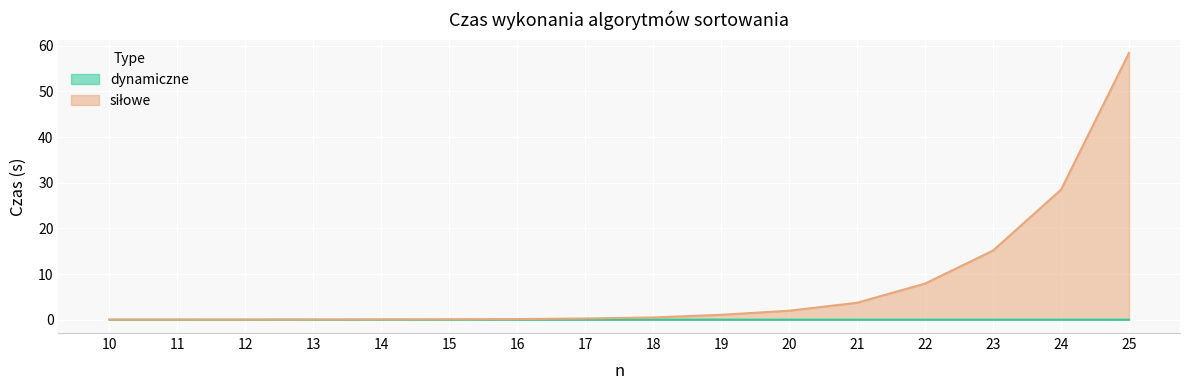

How many lines are shown in the chart?

2